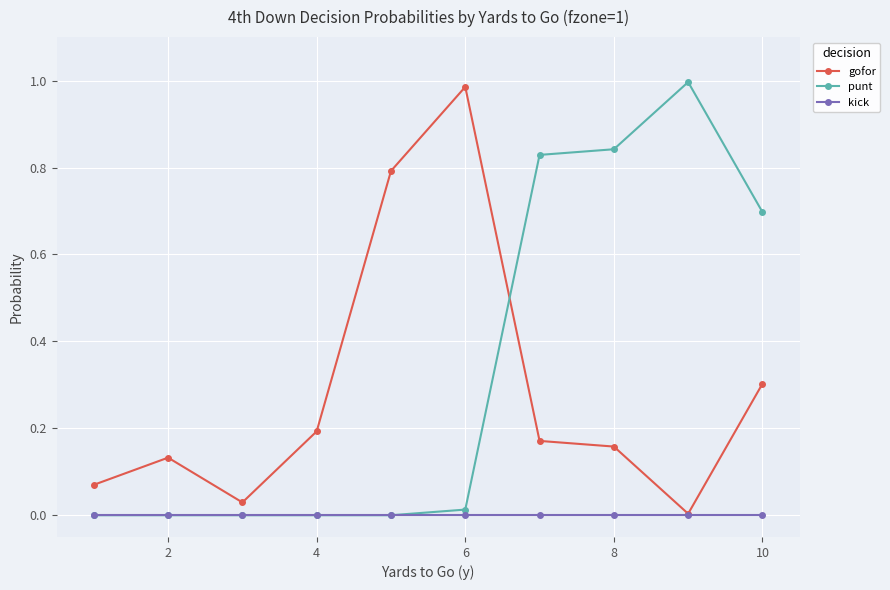

How many times do punt and gofor cross each other?

1